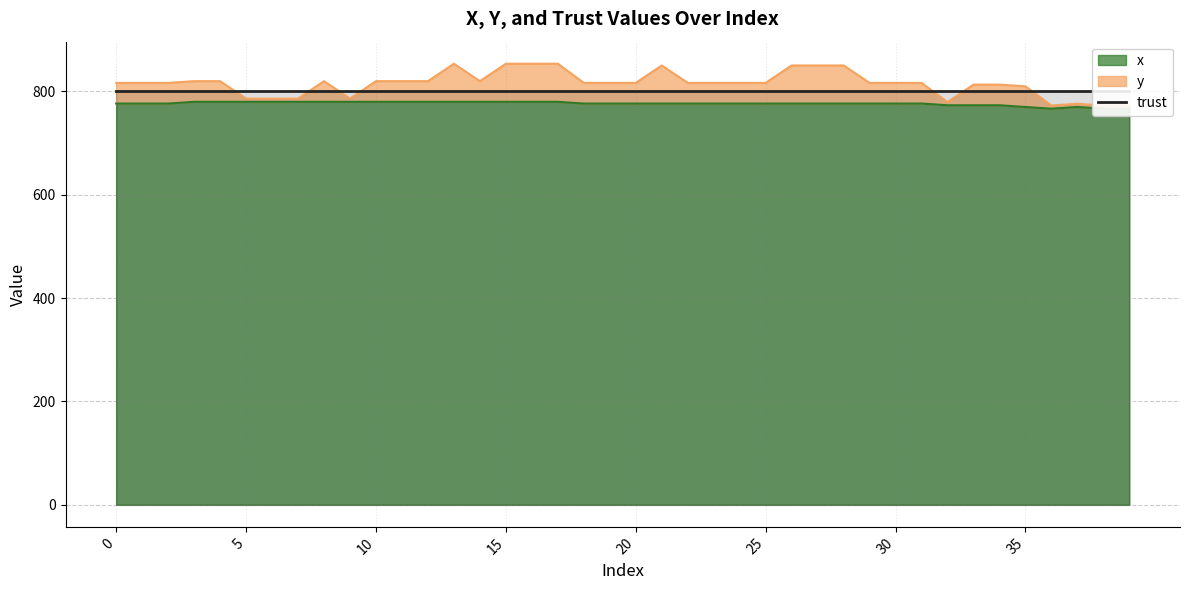

At which category does y reach its first local peak?

8